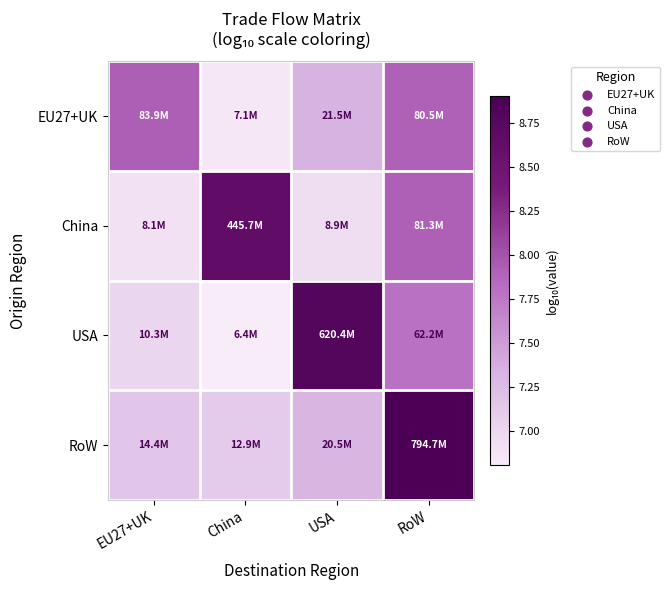

Which series has the largest total across all categories?

RoW